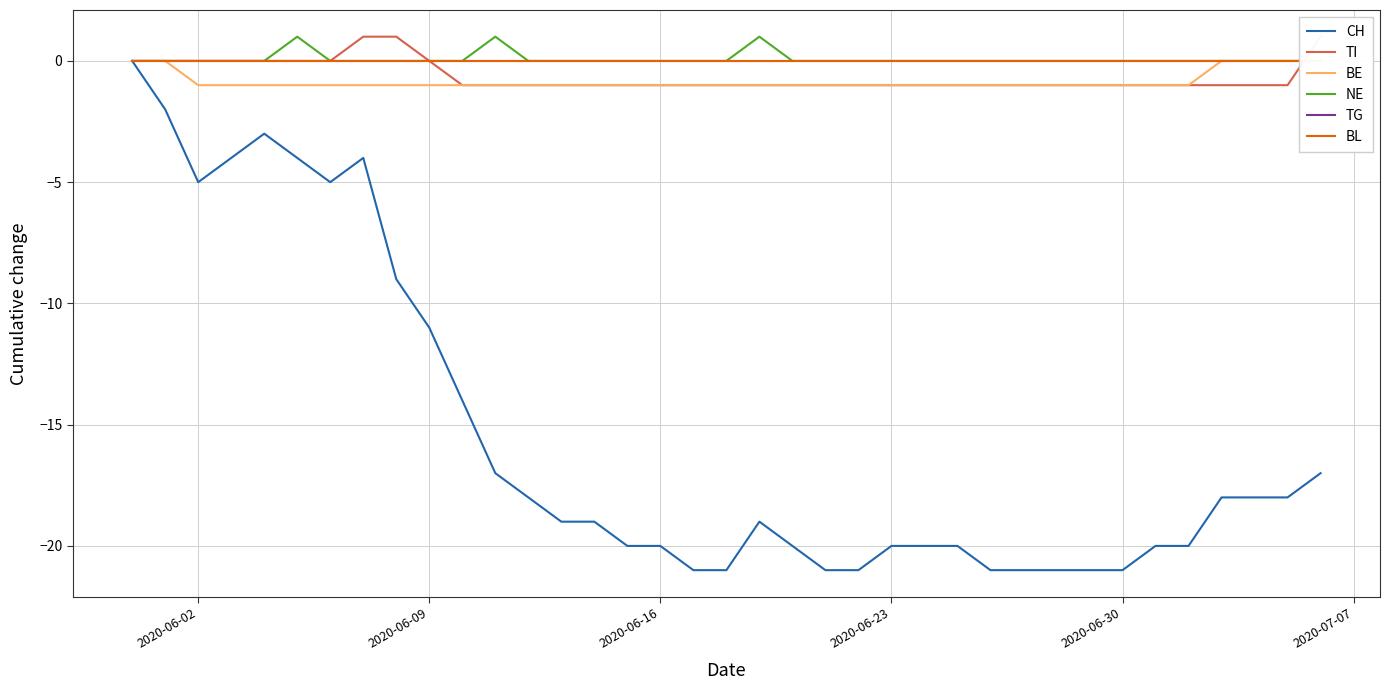

Reading right to left, list all the values displayed in this chart.

CH: -17	-18	-18	-18	-20	-20	-21	-21	-21	-21	-21	-20	-20	-20	-21	-21	-20	-19	-21	-21	-20	-20	-19	-19	-18	-17	-14	-11	-9	-4	-5	-4	-3	-4	-5	-2	0
TI: 1	-1	-1	-1	-1	-1	-1	-1	-1	-1	-1	-1	-1	-1	-1	-1	-1	-1	-1	-1	-1	-1	-1	-1	-1	-1	-1	0	1	1	0	0	0	0	0	0	0
BE: 0	0	0	0	-1	-1	-1	-1	-1	-1	-1	-1	-1	-1	-1	-1	-1	-1	-1	-1	-1	-1	-1	-1	-1	-1	-1	-1	-1	-1	-1	-1	-1	-1	-1	0	0
NE: 0	0	0	0	0	0	0	0	0	0	0	0	0	0	0	0	0	1	0	0	0	0	0	0	0	1	0	0	0	0	0	1	0	0	0	0	0
TG: 0	0	0	0	0	0	0	0	0	0	0	0	0	0	0	0	0	0	0	0	0	0	0	0	0	0	0	0	0	0	0	0	0	0	0	0	0
BL: 0	0	0	0	0	0	0	0	0	0	0	0	0	0	0	0	0	0	0	0	0	0	0	0	0	0	0	0	0	0	0	0	0	0	0	0	0